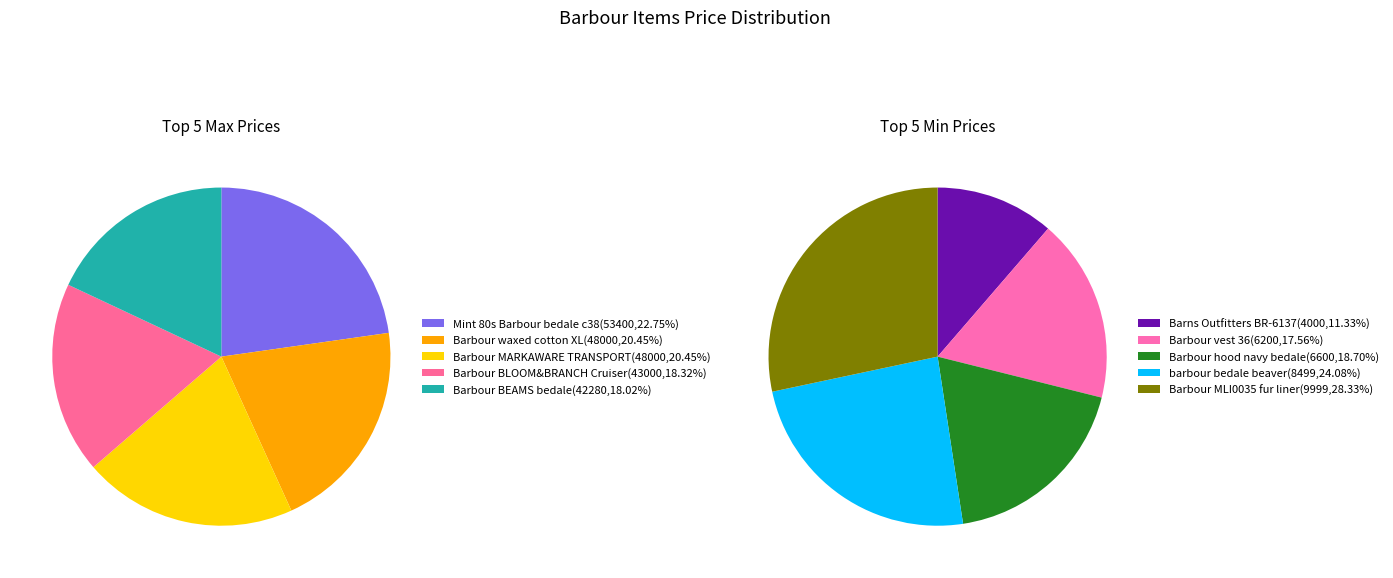

True or false: 4 accounts for 28% of the total.

True